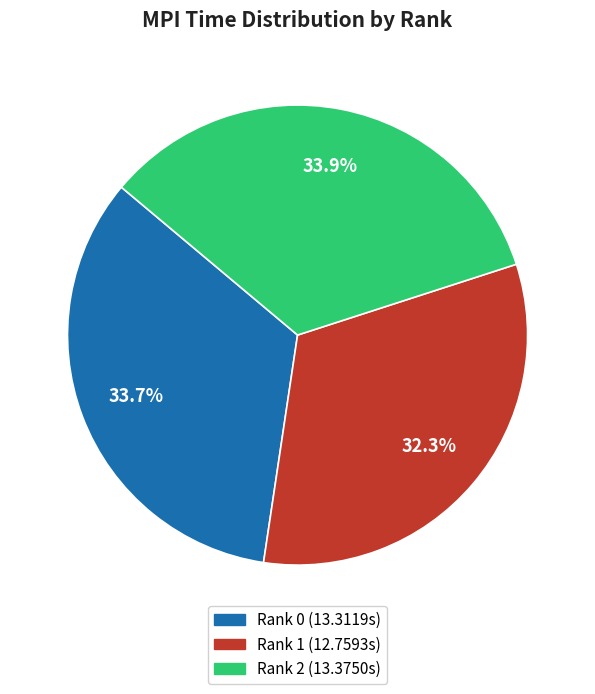

Is it true that Rank 2 is 27% of the pie?

False